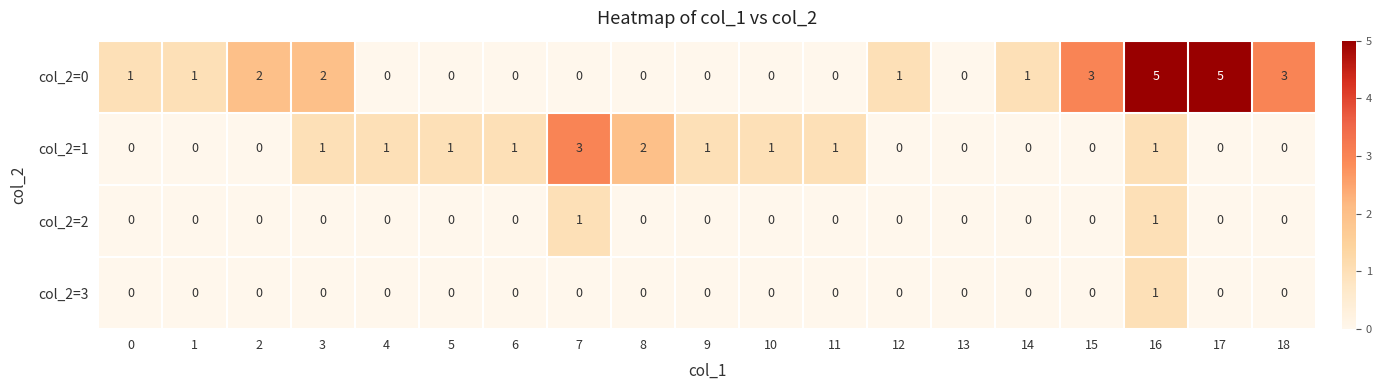

What is the sum of all col_2=0 values?

24